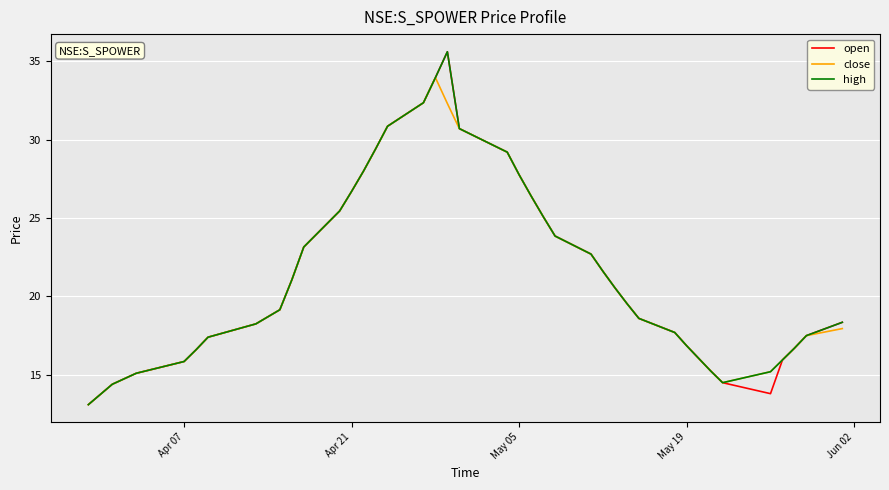

What is the minimum value shown in the chart?

13.1